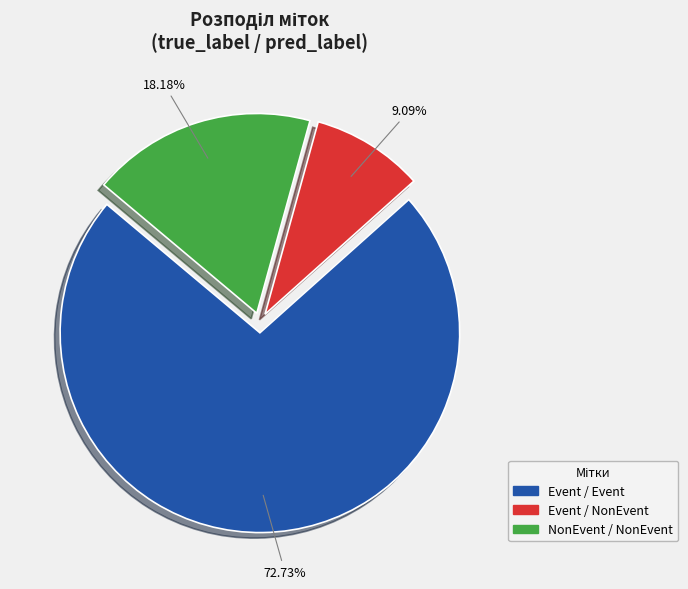

To the nearest percent, what is the difference between the largest and smallest slice percentages?

64%